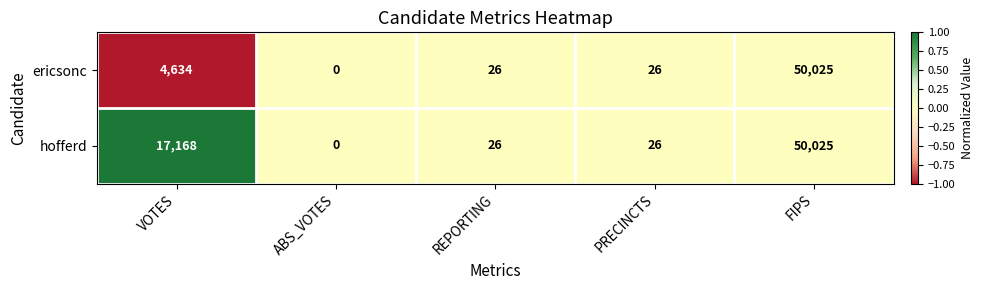

Where is hofferd nearest to the value 25012?

VOTES